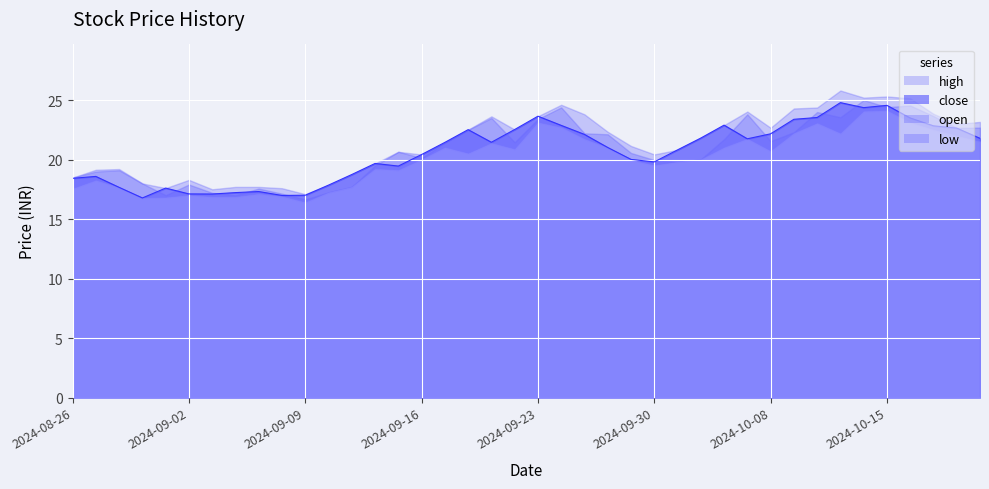

Reading left to right, extract all data points from this chart.

close: 2024-08-26=18.4	2024-08-27=18.6	2024-08-28=17.7	2024-08-29=16.8	2024-08-30=17.6	2024-09-02=17.1	2024-09-03=17.1	2024-09-04=17.2	2024-09-05=17.3	2024-09-06=17.0	2024-09-09=17.0	2024-09-10=17.9	2024-09-11=18.7	2024-09-12=19.7	2024-09-13=19.4	2024-09-16=20.4	2024-09-17=21.4	2024-09-18=22.5	2024-09-19=21.4	2024-09-20=22.5	2024-09-23=23.6	2024-09-24=22.9	2024-09-25=22.1	2024-09-26=21.0	2024-09-27=20.0	2024-09-30=19.8	2024-10-01=20.8	2024-10-03=21.8	2024-10-04=22.9	2024-10-07=21.7	2024-10-08=22.2	2024-10-09=23.4	2024-10-10=23.5	2024-10-11=24.8	2024-10-14=24.4	2024-10-15=24.6	2024-10-16=23.5	2024-10-17=22.8	2024-10-18=22.6	2024-10-21=21.8
high: 2024-08-26=18.5	2024-08-27=19.1	2024-08-28=19.2	2024-08-29=18.0	2024-08-30=17.6	2024-09-02=18.3	2024-09-03=17.5	2024-09-04=17.7	2024-09-05=17.7	2024-09-06=17.6	2024-09-09=17.1	2024-09-10=17.9	2024-09-11=18.7	2024-09-12=19.7	2024-09-13=20.6	2024-09-16=20.4	2024-09-17=21.4	2024-09-18=22.5	2024-09-19=23.6	2024-09-20=22.5	2024-09-23=23.6	2024-09-24=24.6	2024-09-25=23.8	2024-09-26=22.3	2024-09-27=21.1	2024-09-30=20.4	2024-10-01=20.8	2024-10-03=21.9	2024-10-04=22.9	2024-10-07=24.0	2024-10-08=22.7	2024-10-09=24.3	2024-10-10=24.4	2024-10-11=25.8	2024-10-14=25.2	2024-10-15=25.3	2024-10-16=25.1	2024-10-17=23.8	2024-10-18=23.0	2024-10-21=23.2
open: 2024-08-26=18.5	2024-08-27=19.0	2024-08-28=19.1	2024-08-29=18.0	2024-08-30=17.0	2024-09-02=17.9	2024-09-03=17.2	2024-09-04=17.0	2024-09-05=17.6	2024-09-06=17.1	2024-09-09=16.6	2024-09-10=17.2	2024-09-11=17.7	2024-09-12=19.5	2024-09-13=20.6	2024-09-16=20.1	2024-09-17=21.4	2024-09-18=22.5	2024-09-19=23.5	2024-09-20=21.4	2024-09-23=23.4	2024-09-24=24.4	2024-09-25=22.2	2024-09-26=22.1	2024-09-27=20.6	2024-09-30=20.0	2024-10-01=19.8	2024-10-03=20.0	2024-10-04=21.7	2024-10-07=23.8	2024-10-08=21.6	2024-10-09=22.3	2024-10-10=24.0	2024-10-11=23.6	2024-10-14=25.0	2024-10-15=24.4	2024-10-16=24.5	2024-10-17=23.6	2024-10-18=22.6	2024-10-21=22.7
low: 2024-08-26=17.6	2024-08-27=18.2	2024-08-28=17.6	2024-08-29=16.8	2024-08-30=16.8	2024-09-02=17.0	2024-09-03=16.9	2024-09-04=16.9	2024-09-05=17.1	2024-09-06=16.9	2024-09-09=16.4	2024-09-10=17.2	2024-09-11=17.7	2024-09-12=19.2	2024-09-13=19.1	2024-09-16=20.0	2024-09-17=21.0	2024-09-18=20.5	2024-09-19=21.4	2024-09-20=20.9	2024-09-23=23.1	2024-09-24=22.7	2024-09-25=21.7	2024-09-26=21.0	2024-09-27=19.9	2024-09-30=19.5	2024-10-01=19.8	2024-10-03=20.0	2024-10-04=21.0	2024-10-07=21.7	2024-10-08=20.7	2024-10-09=22.2	2024-10-10=23.1	2024-10-11=22.2	2024-10-14=24.1	2024-10-15=24.1	2024-10-16=23.1	2024-10-17=22.5	2024-10-18=22.0	2024-10-21=21.5